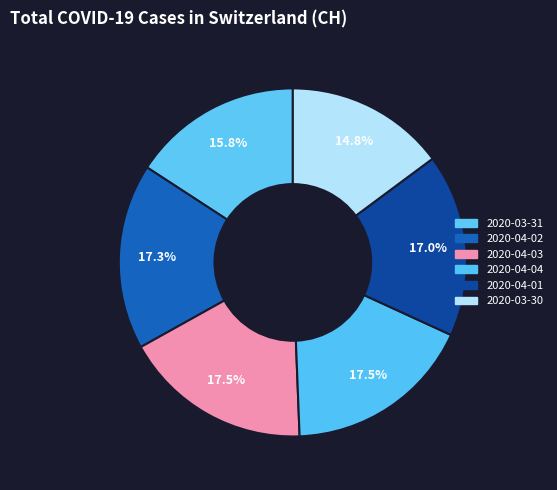

Is it true that 2020-04-03 is 25% of the pie?

False